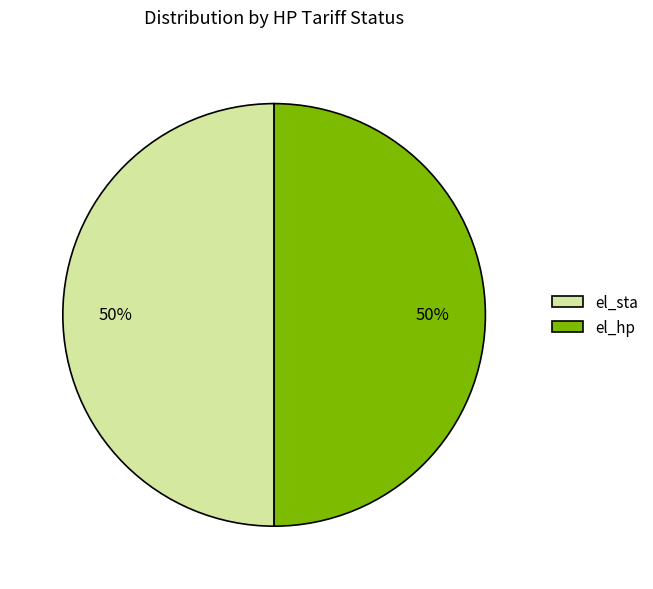

How many segments does this pie chart have?

2